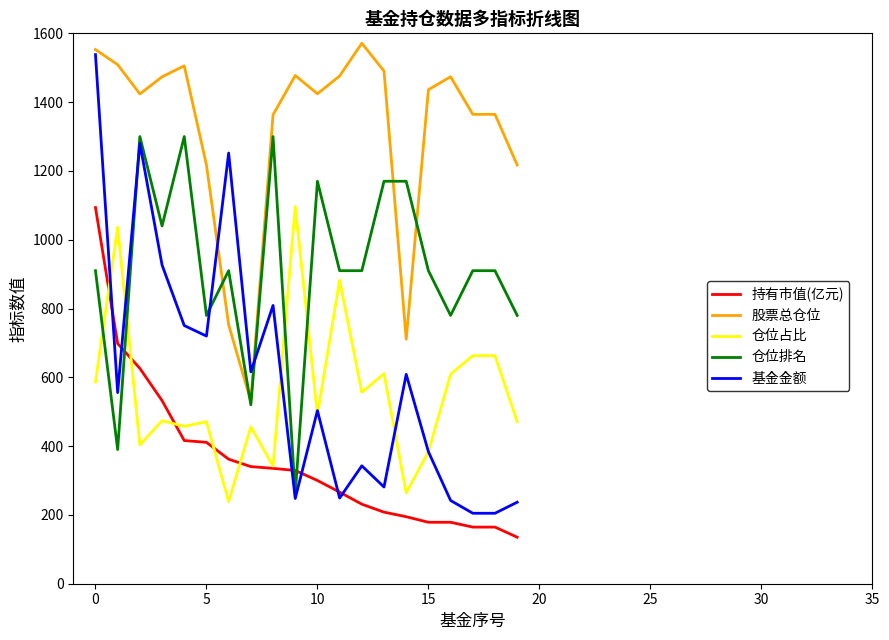

True or false: 仓位占比 and 仓位排名 cross at least once.

True